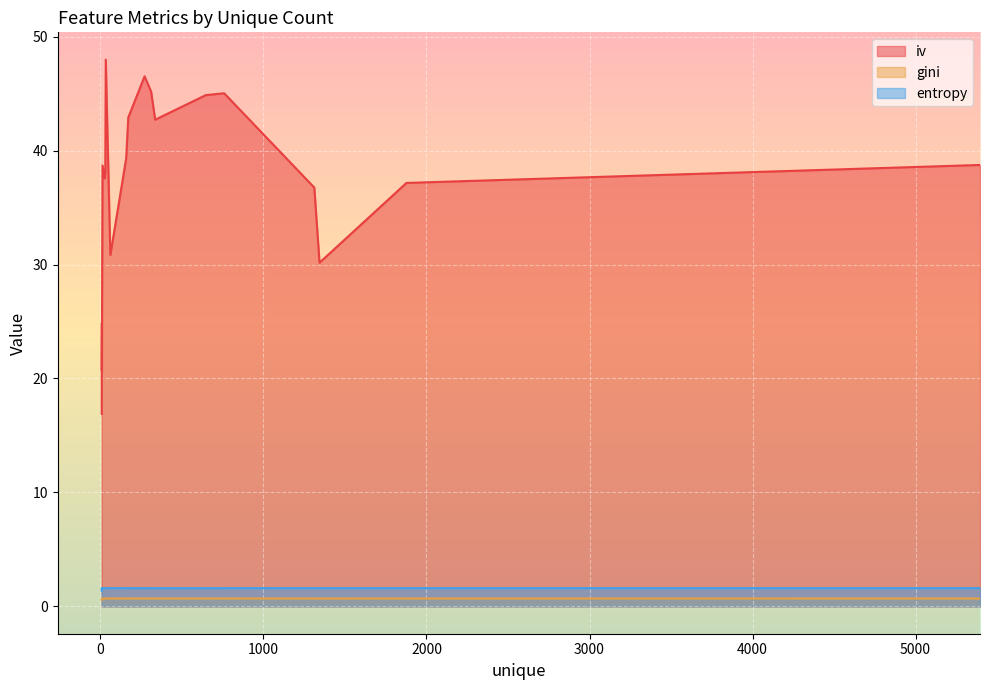

What is the average value of the iv series?

36.8